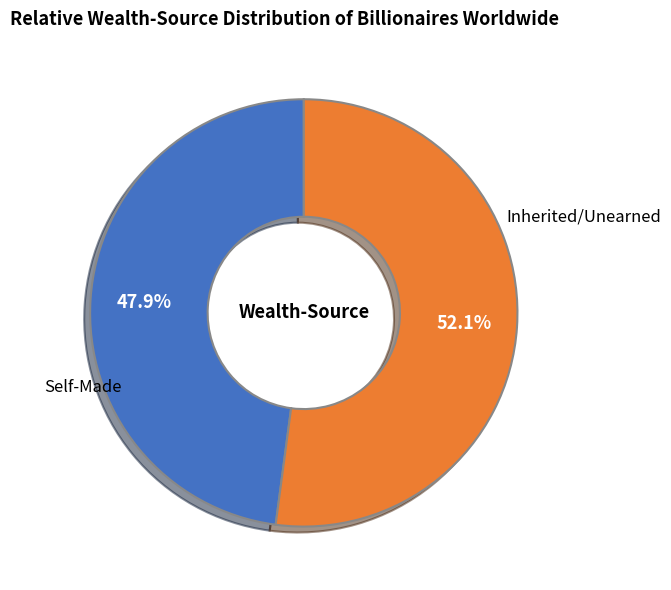

Is there any slice that represents more than half of the pie?

Yes